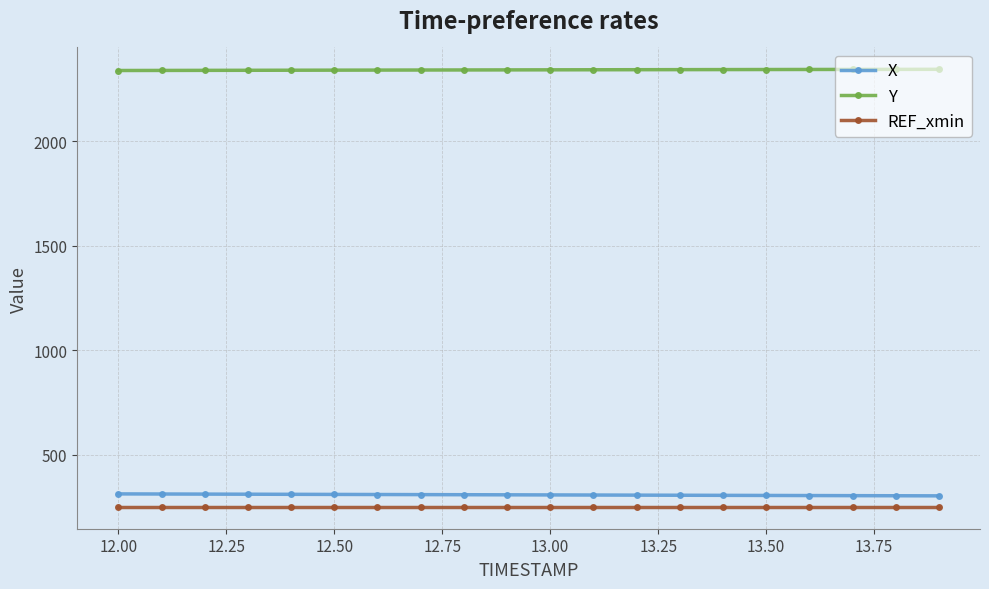

What is the value of the REF_xmin point at the 8th from the left?

250.4